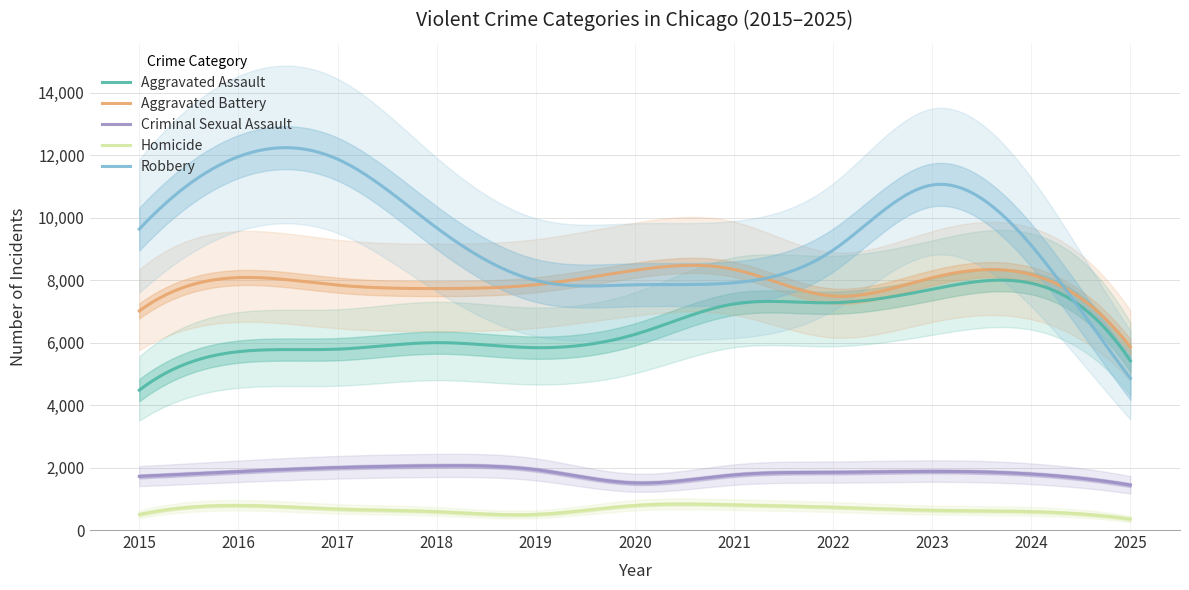

What is the minimum value for Aggravated Battery?

5867.0